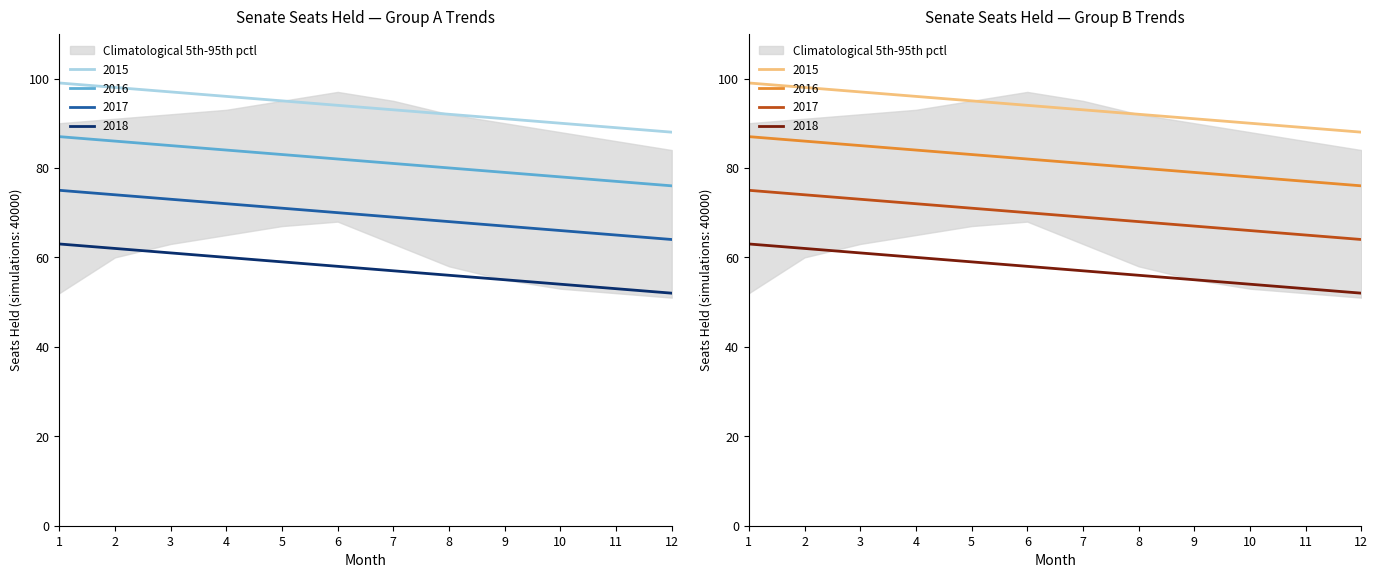

True or false: seatsheld_group3 and seatsheld_group1 intersect in this chart.

False